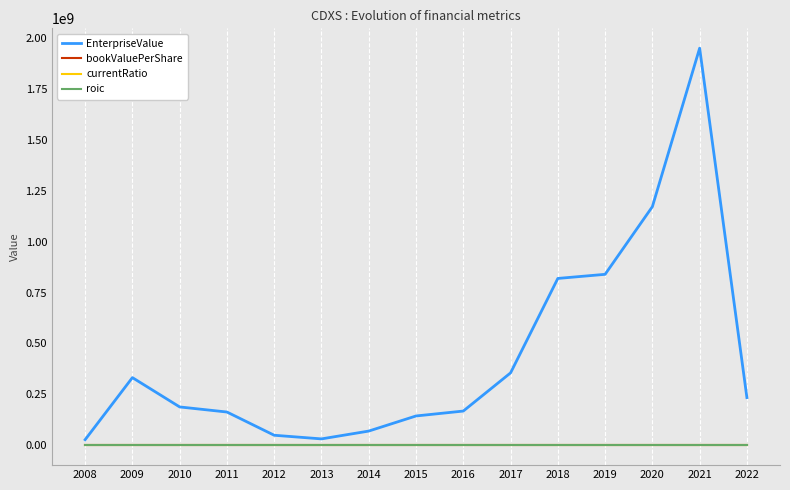

Does the chart display data point markers on the line(s)?

No